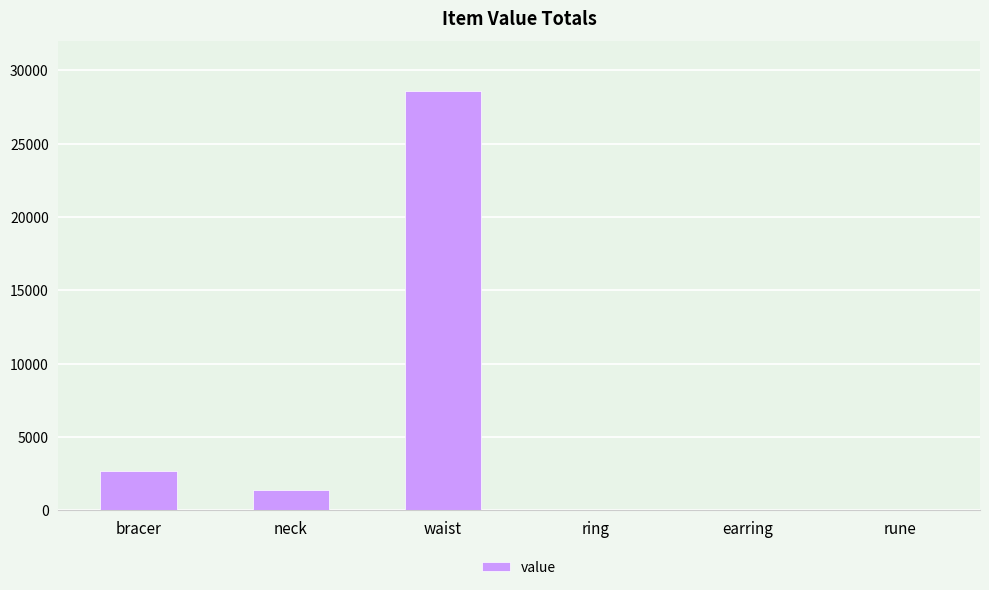

Count the number of categories in the chart.

6